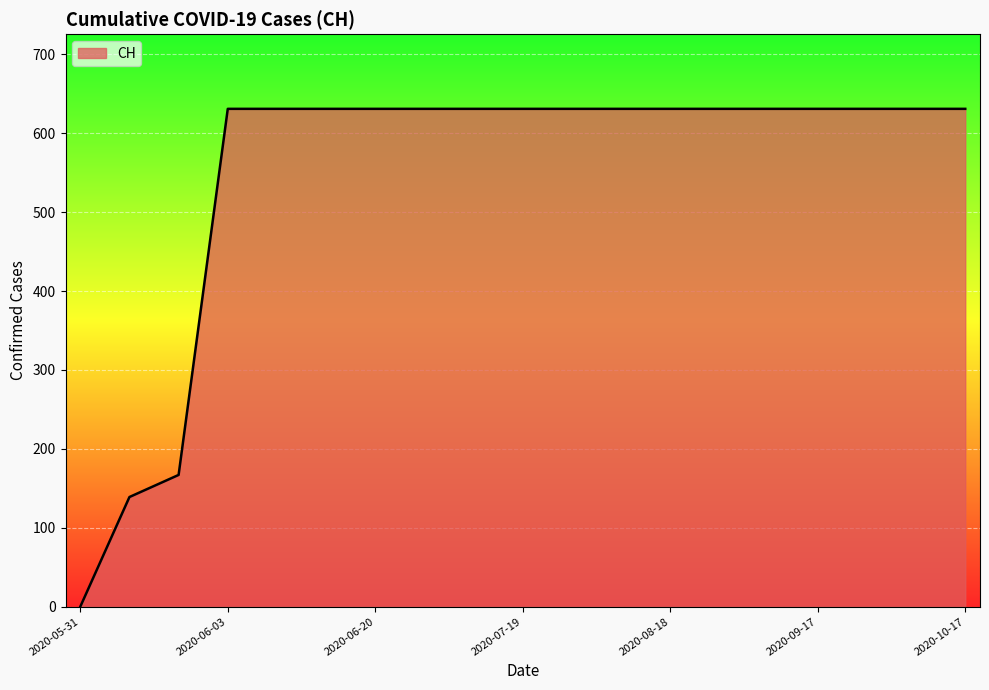

What is the maximum value shown in the chart?

631